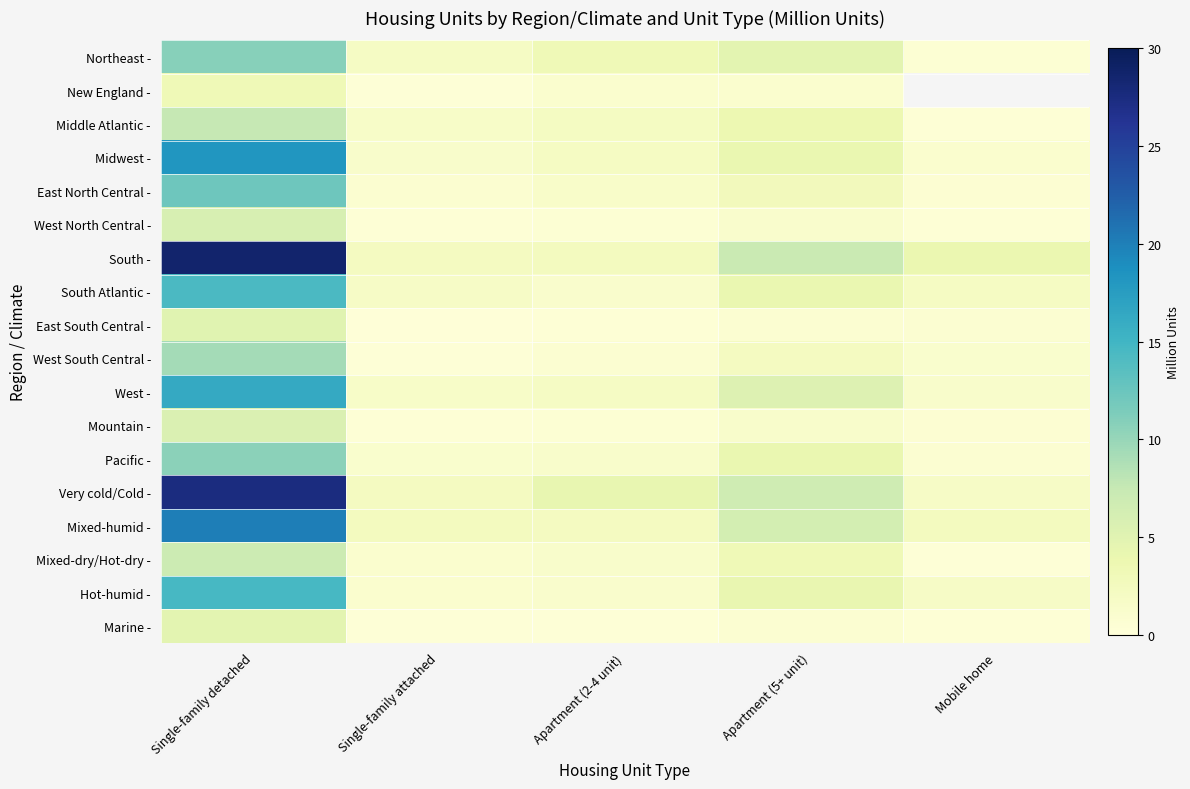

Count the number of data series in this chart.

18